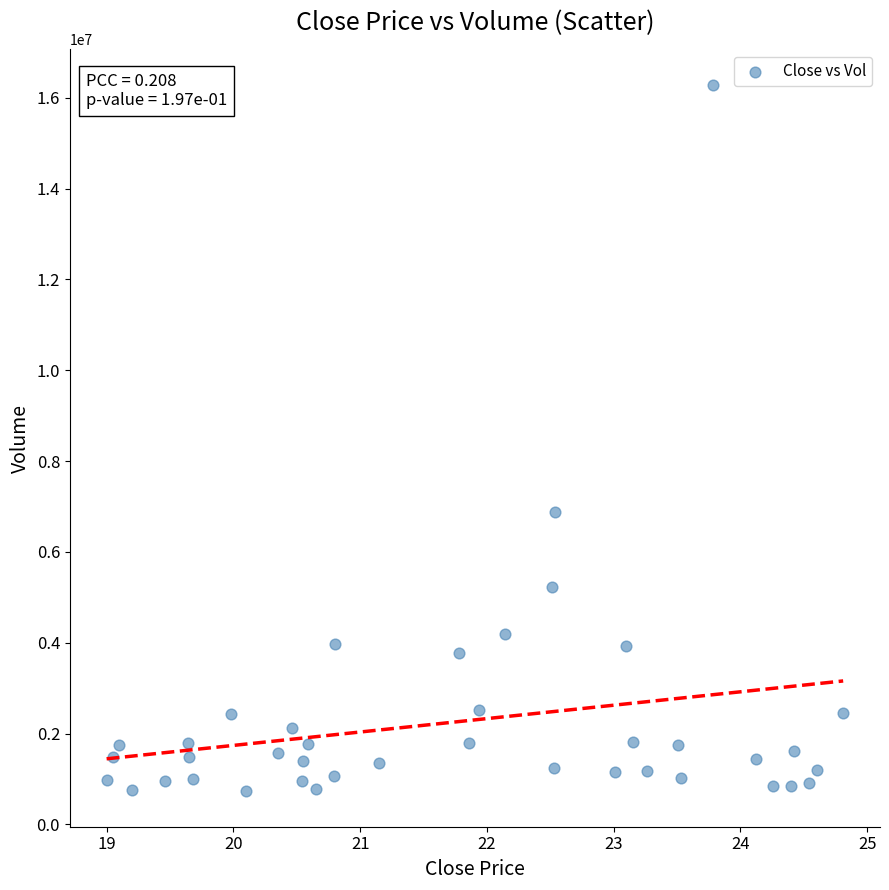

What Y value in the scatter plot is closest to 8506332?

6882054